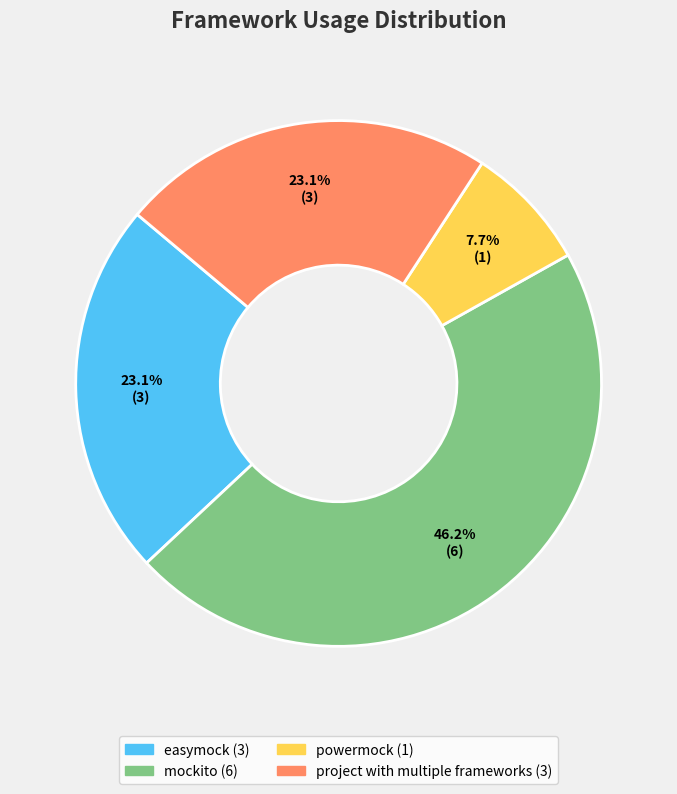

Combined, what portion of the pie is powermock and mockito?

53.8%